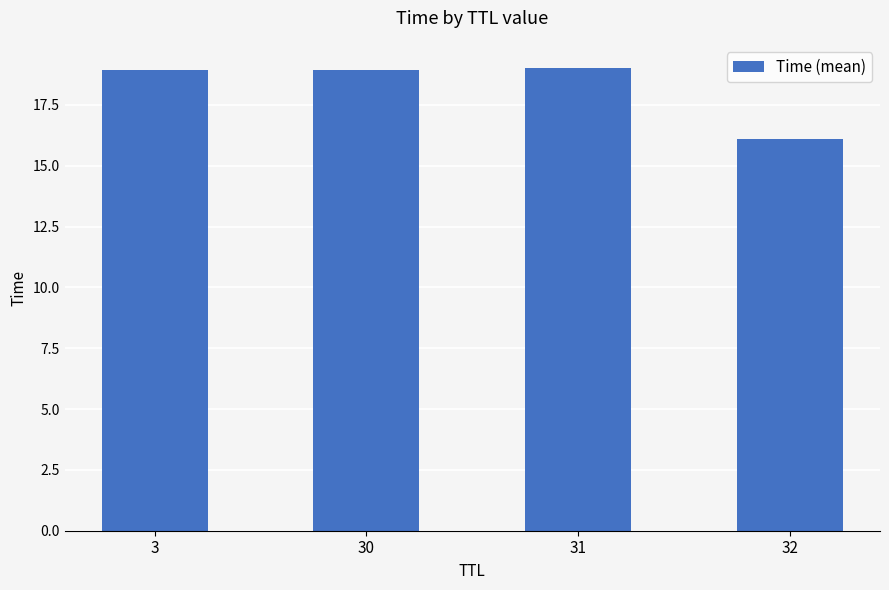

The value at 32 is 16.1. True or false?

True